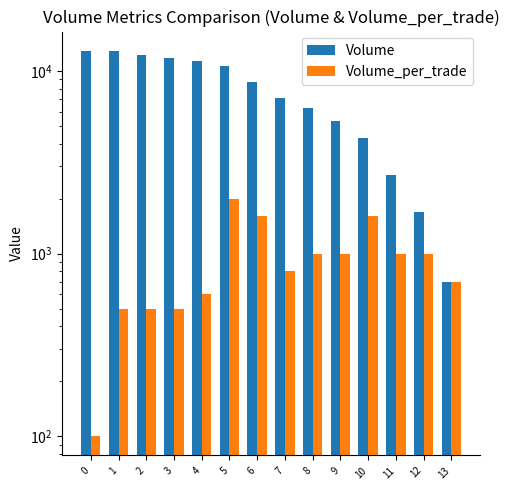

Is the value of Volume_per_trade at 6 greater than the value of Volume at 2?

No